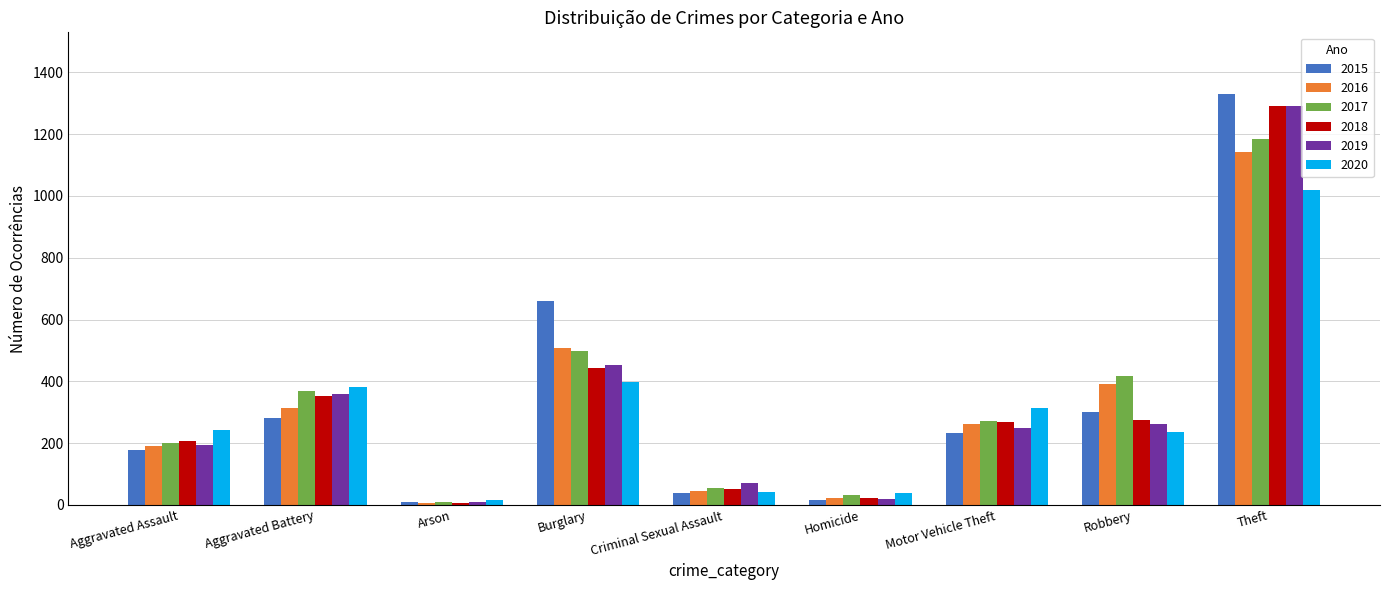

What is the value of the 2017 bar at the 7th from the left?

271